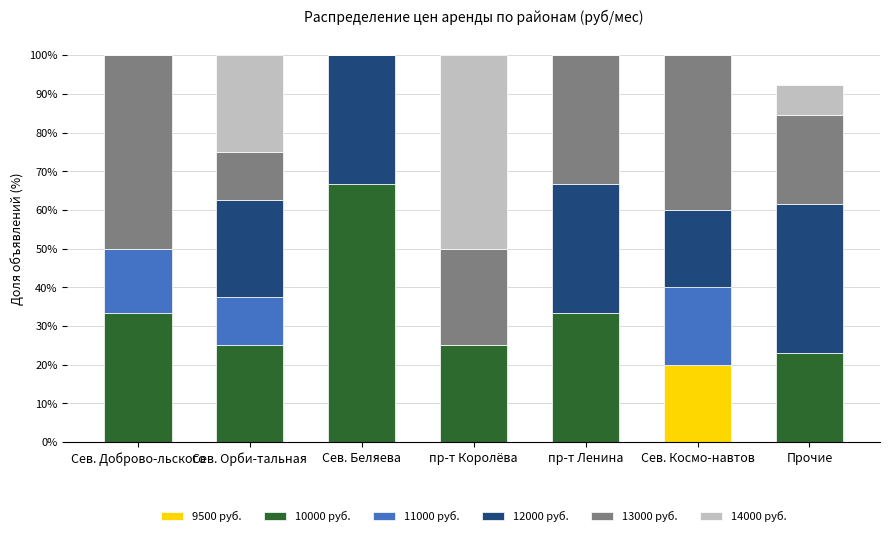

The 9500 руб. series shows 12.9 at пр-т Ленина. True or false?

False